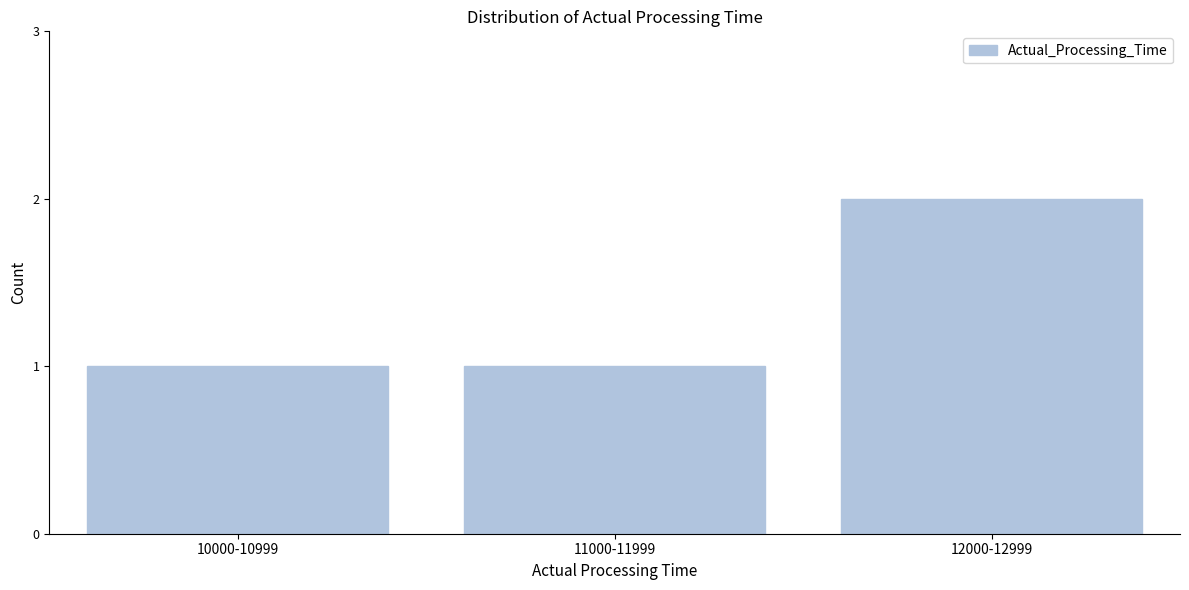

Reading left to right, what are all the values shown in this chart?

1	1	2